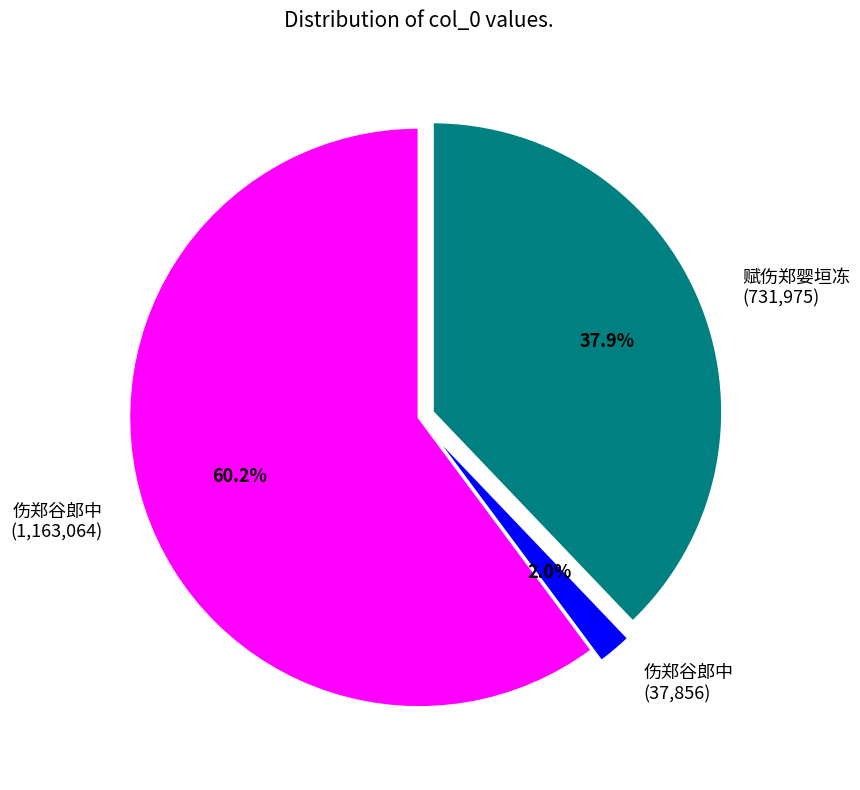

Rank the categories by value from lowest to highest.

伤郑谷郎中 (37,856), 赋伤郑婴垣冻 (731,975), 伤郑谷郎中 (1,163,064)